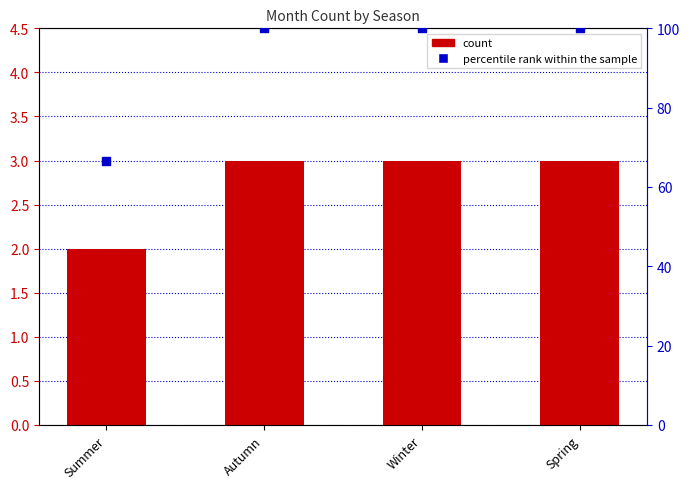

At how many categories does at least one series exceed 26?

4